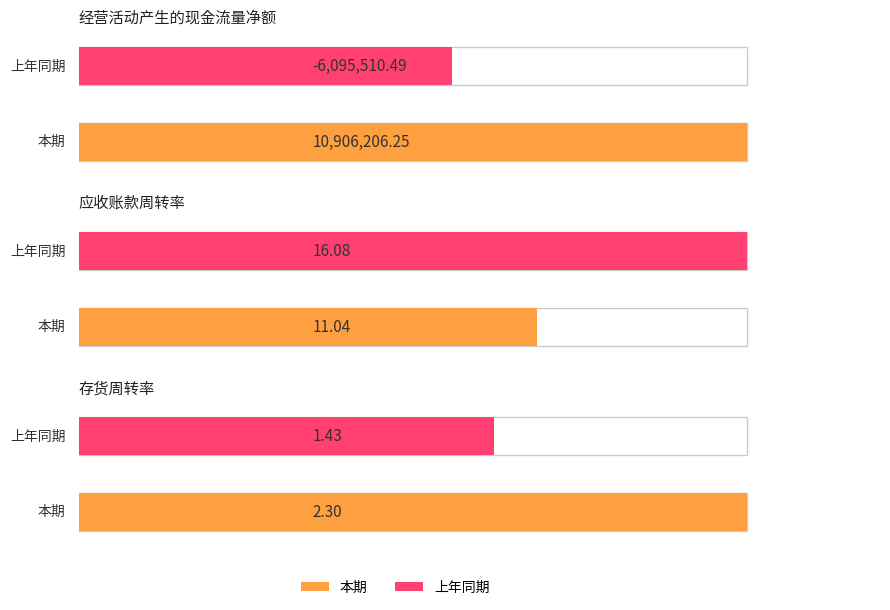

Reading left to right, transcribe all the data shown in this chart.

本期: 10906206.2	11.0	2.3
上年同期: -6095510.5	16.1	1.4